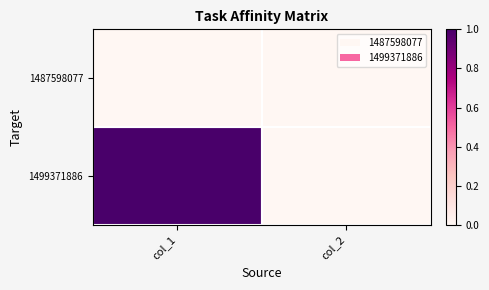

List the series in order of their peak value, highest first.

1499371886, 1487598077